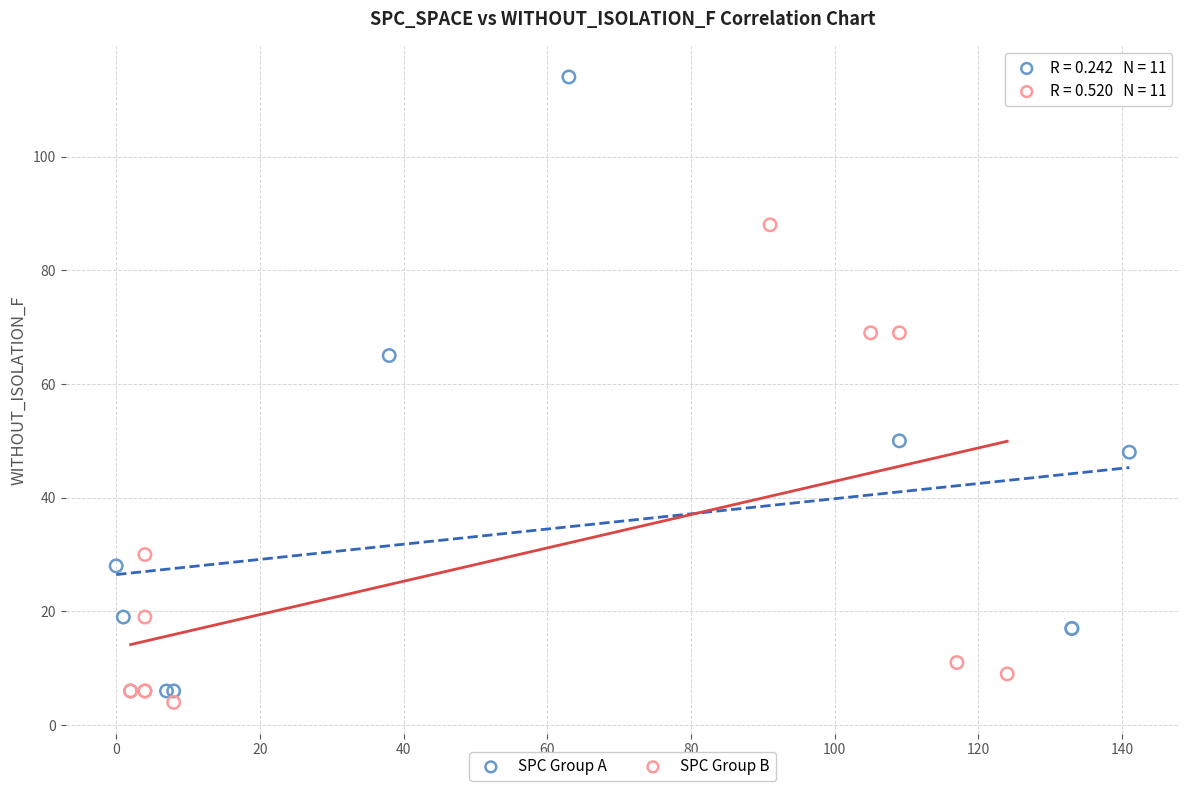

Which series reaches the maximum Y coordinate?

SPC Group A